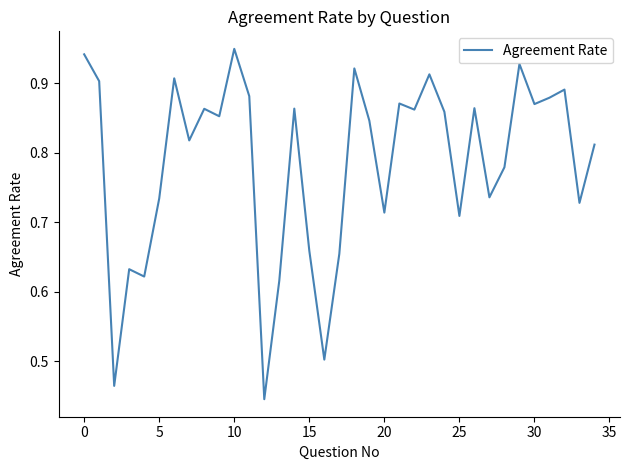

What is the minimum value shown in the chart?

0.4